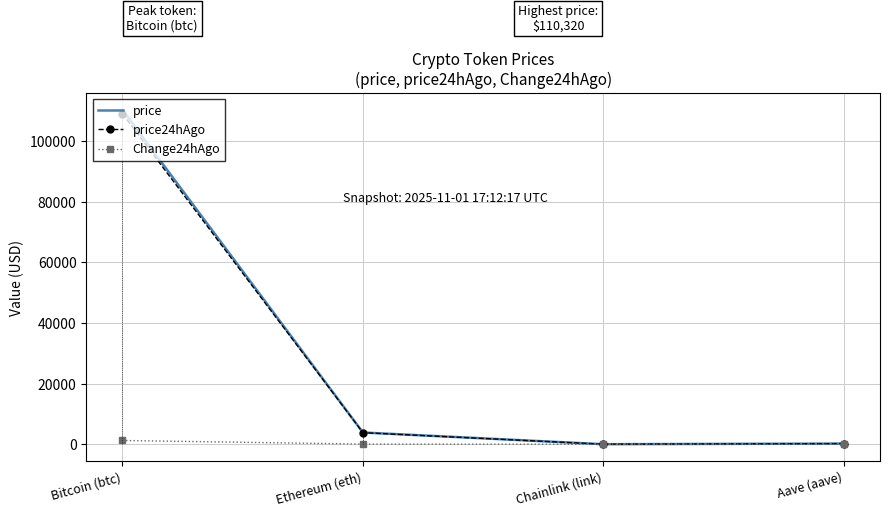

List the labels in order of Change24hAgo value, largest first.

Bitcoin (btc), Ethereum (eth), Aave (aave), Chainlink (link)